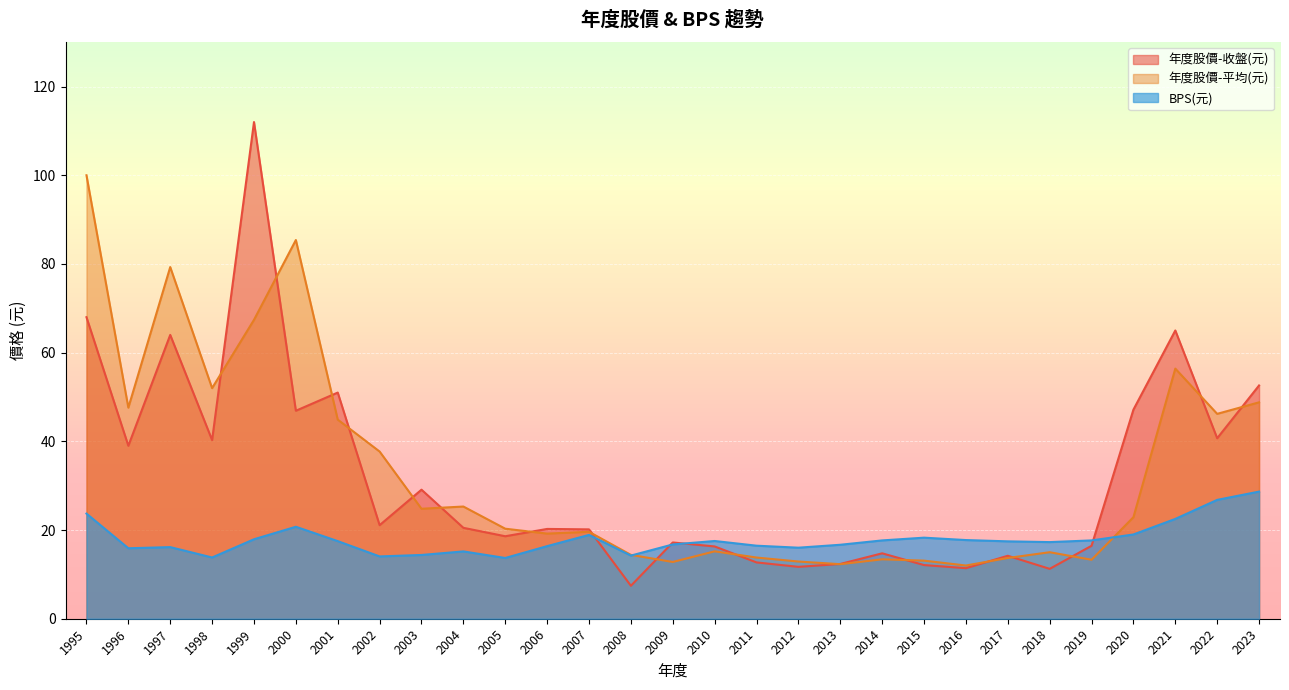

How many data points in BPS(元) are less than 17?

13